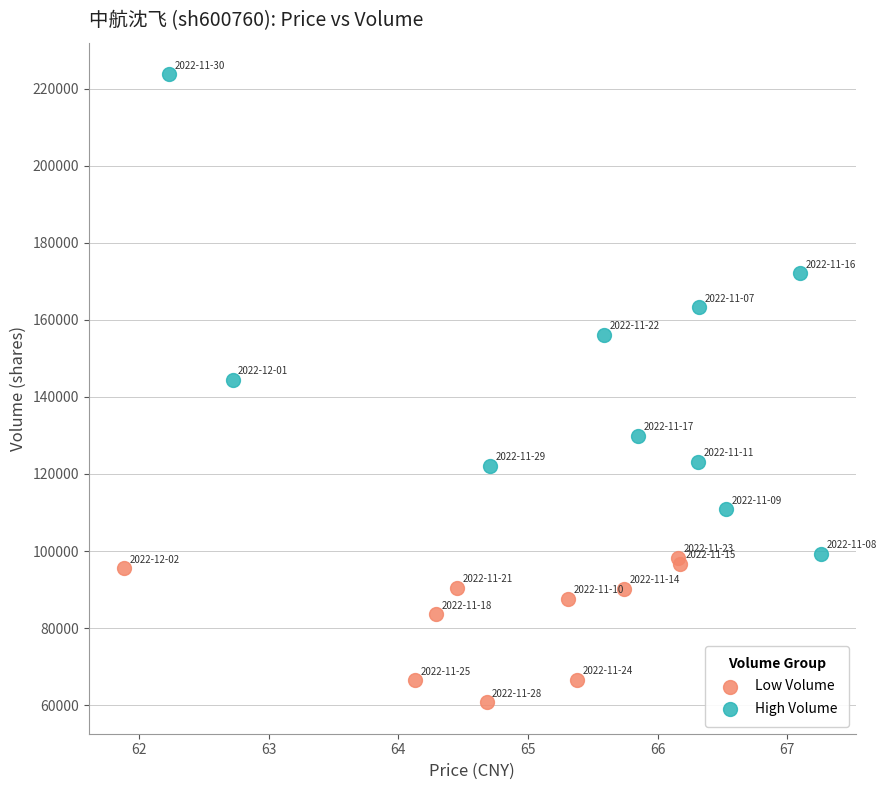

What are all the series names shown in the legend?

Low Volume, High Volume